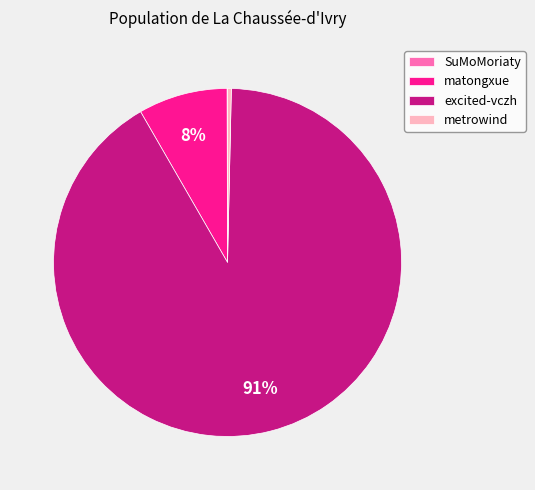

Does excited-vczh represent more than half of the total?

Yes